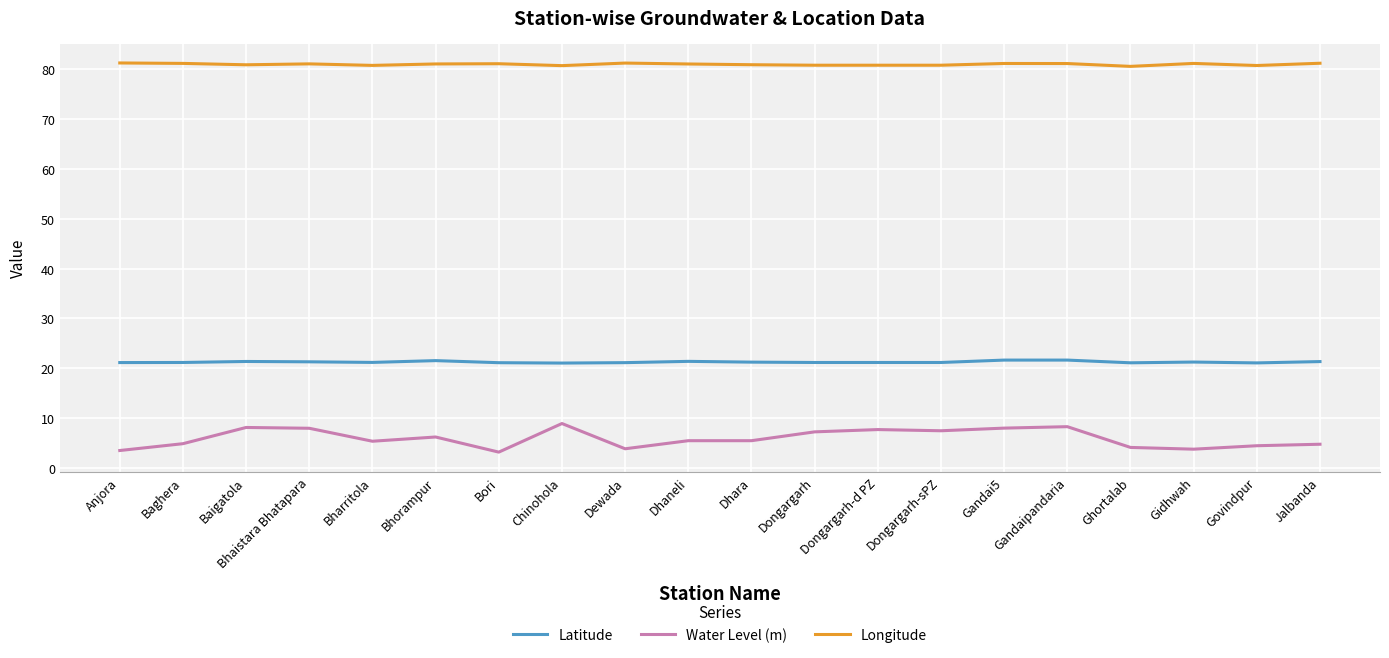

True or false: Longitude and Latitude intersect in this chart.

False